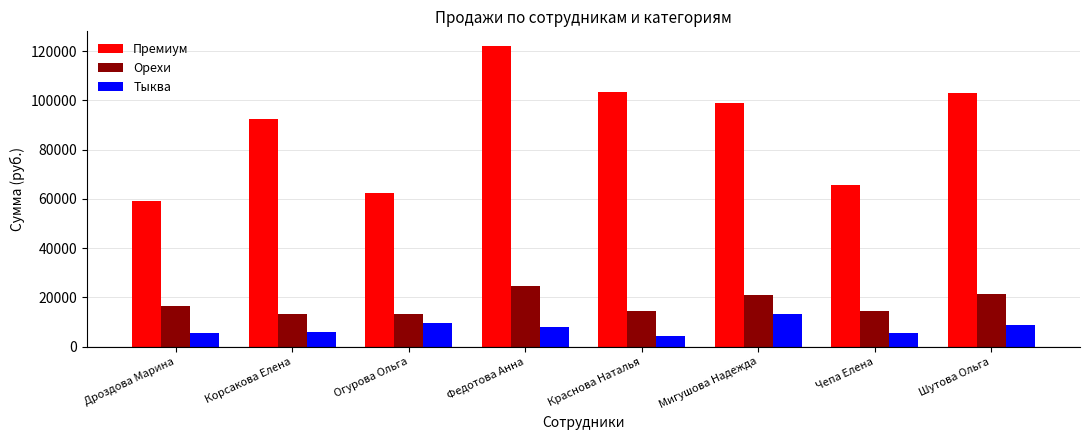

How many values in the Тыква series are below 7836?

4